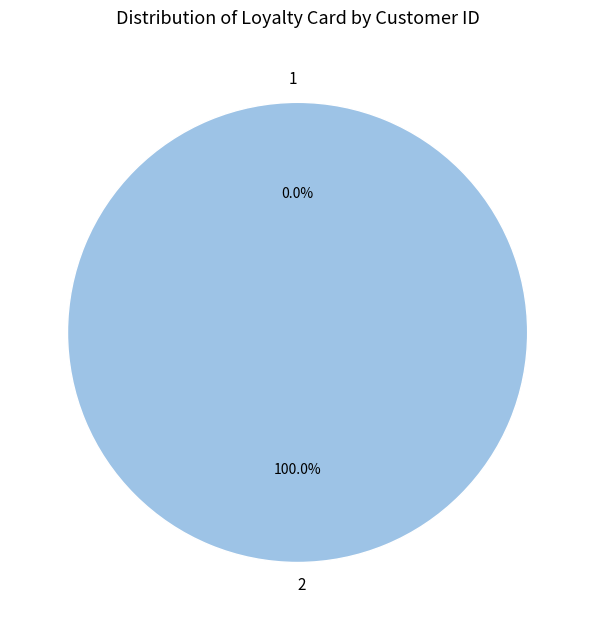

How many segments does this pie chart have?

2